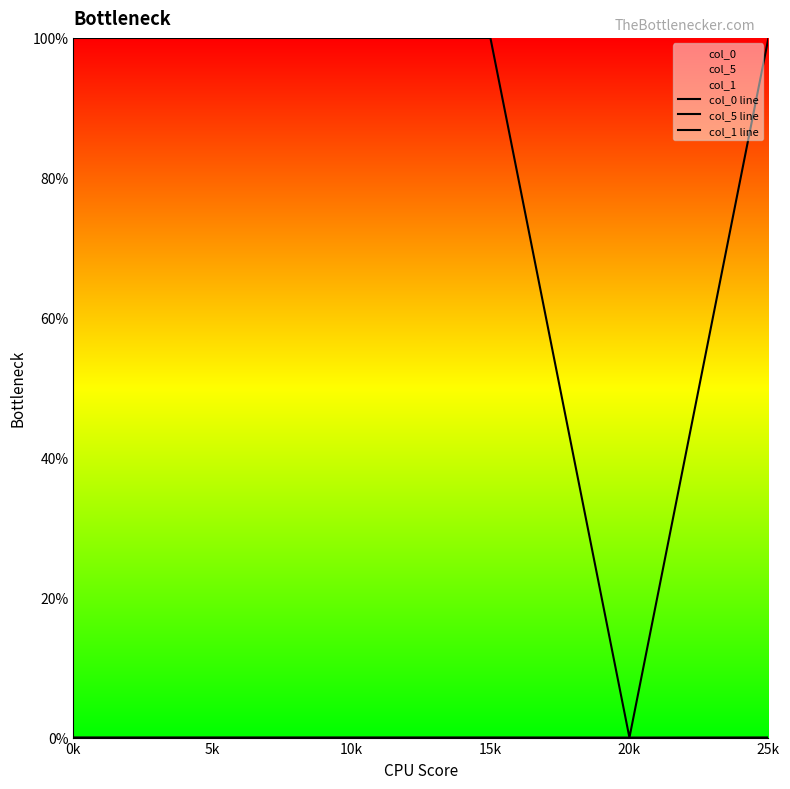

Rank the series at 10k from highest to lowest value.

col_0 line, col_5 line, col_1 line